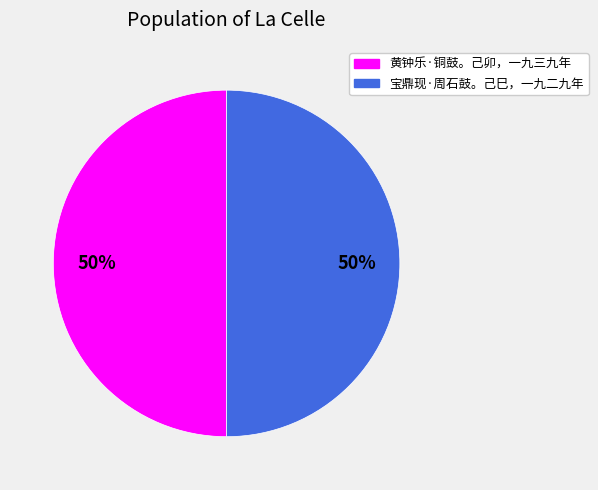

Is the sum of 宝鼎现·周石鼓。己巳，一九二九年 and 黄钟乐·铜鼓。己卯，一九三九年 greater than half?

Yes